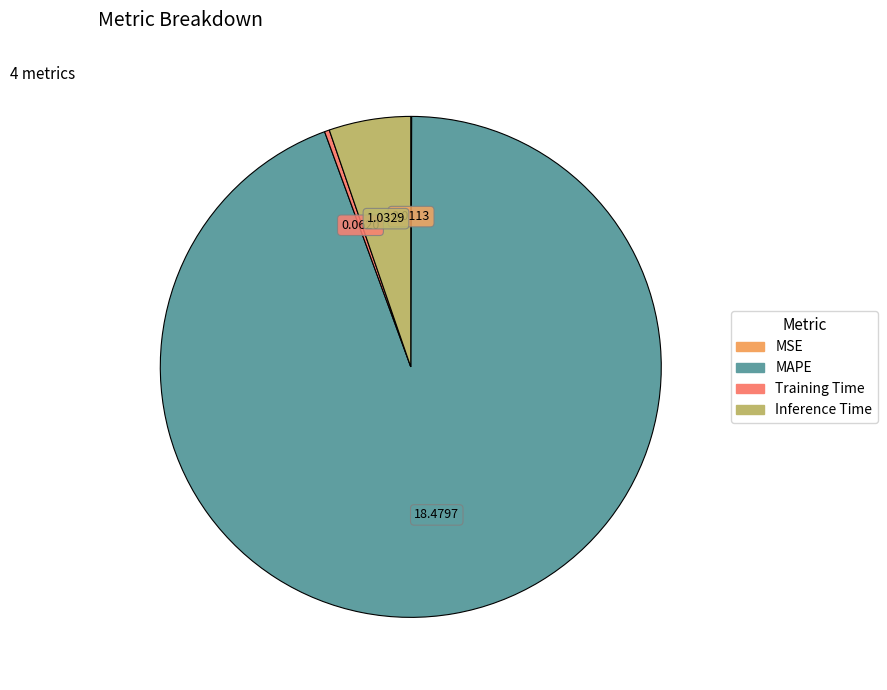

Approximately how many times larger is the value at MAPE compared to Inference Time?

17.9